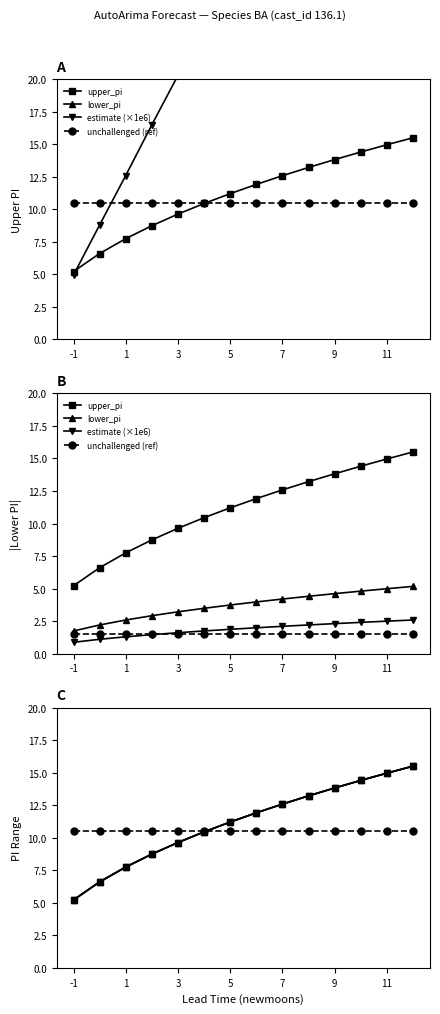

Which series has the widest spread of values?

estimate